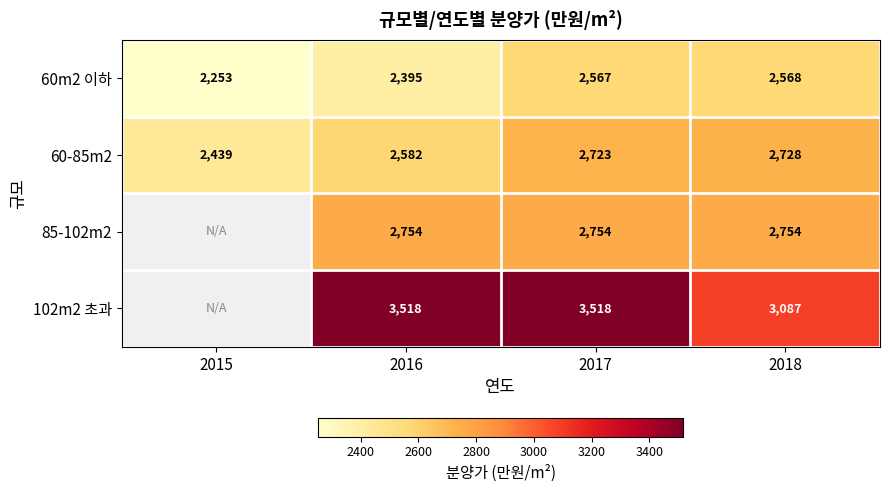

True or false: 60-85m2 has a value of 970 at 2018.

False